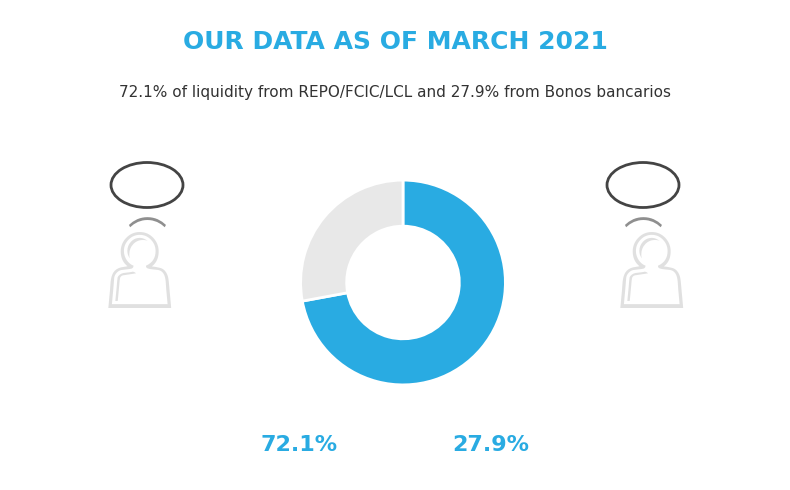

Is there any slice that represents more than half of the pie?

Yes